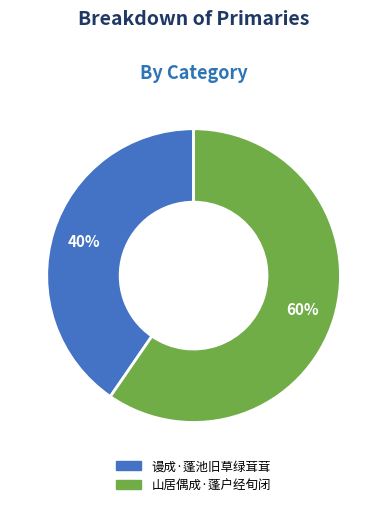

What is the majority slice?

山居偶成·蓬户经旬闭